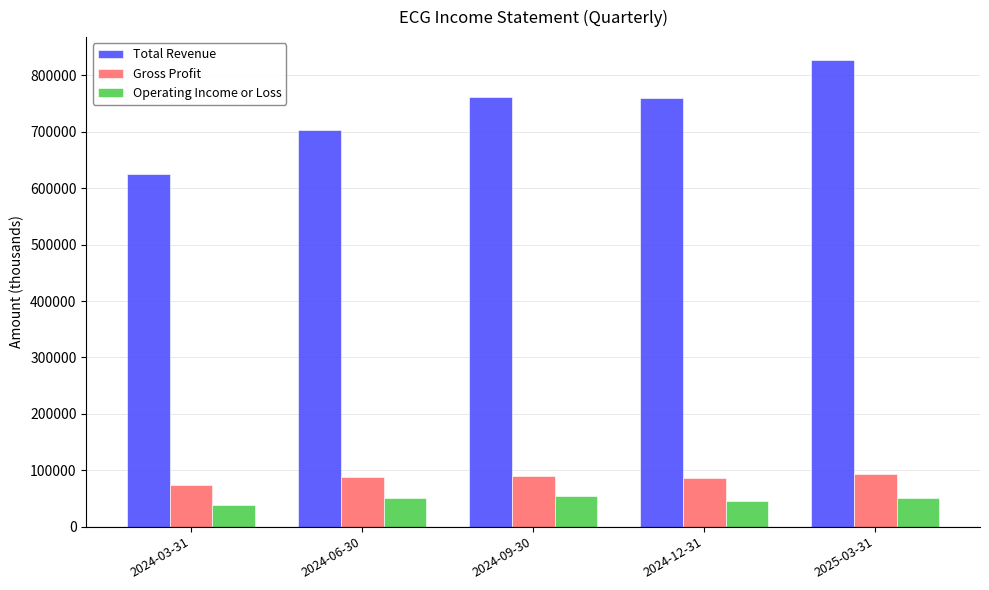

Which series has the widest spread of values?

Total Revenue